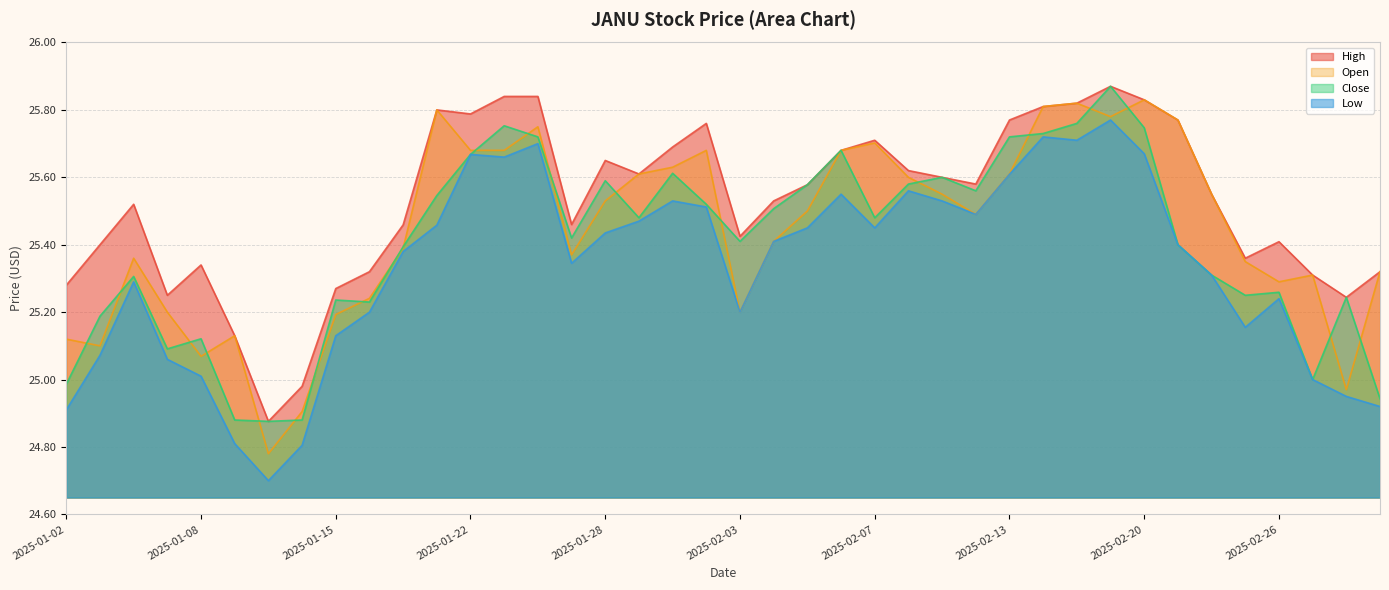

List the series in order of their peak value, lowest first.

Low, Open, High, Close